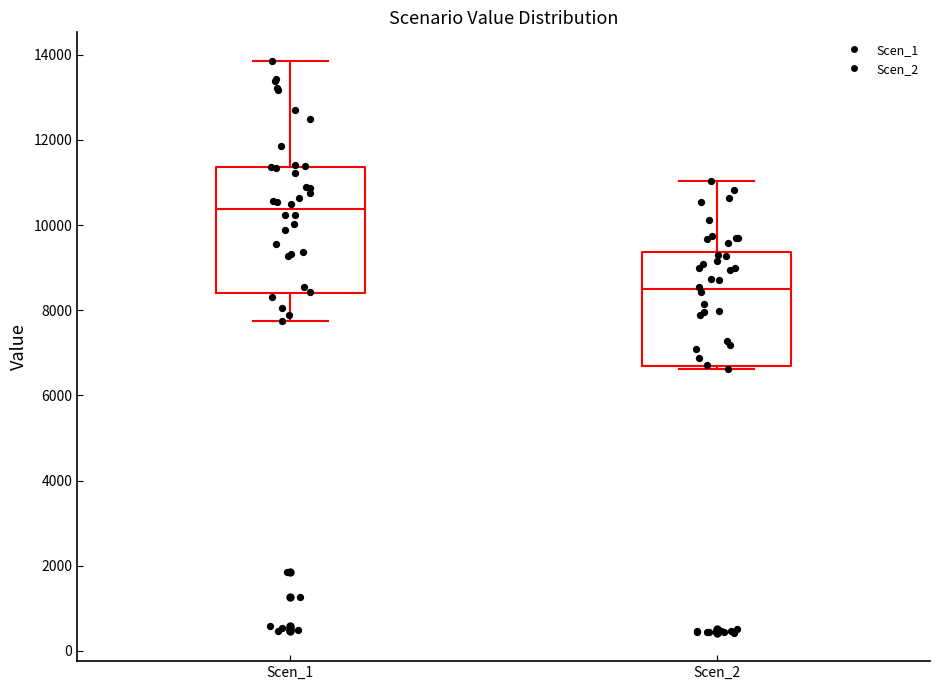

Where is the lower edge of the box for Scen_1 on the y-axis? The values are not printed on the chart, so give them approximately, as read against the axis.

8400